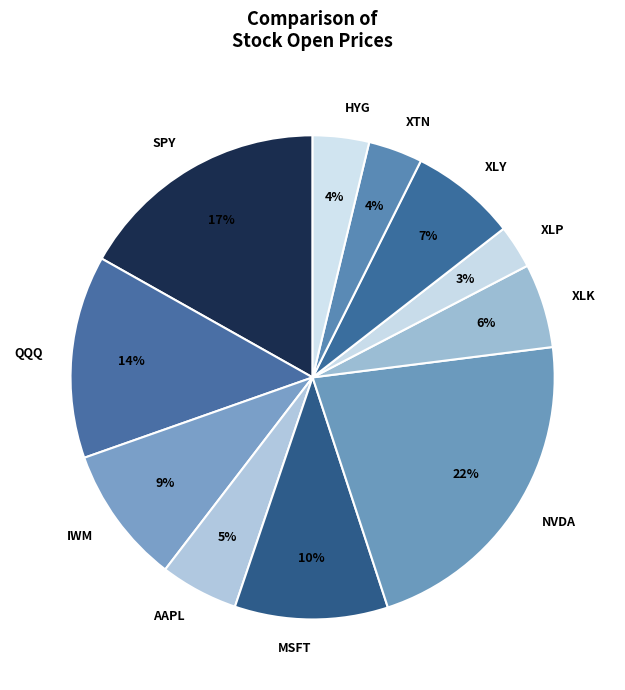

Between IWM and XLP, which is larger?

IWM